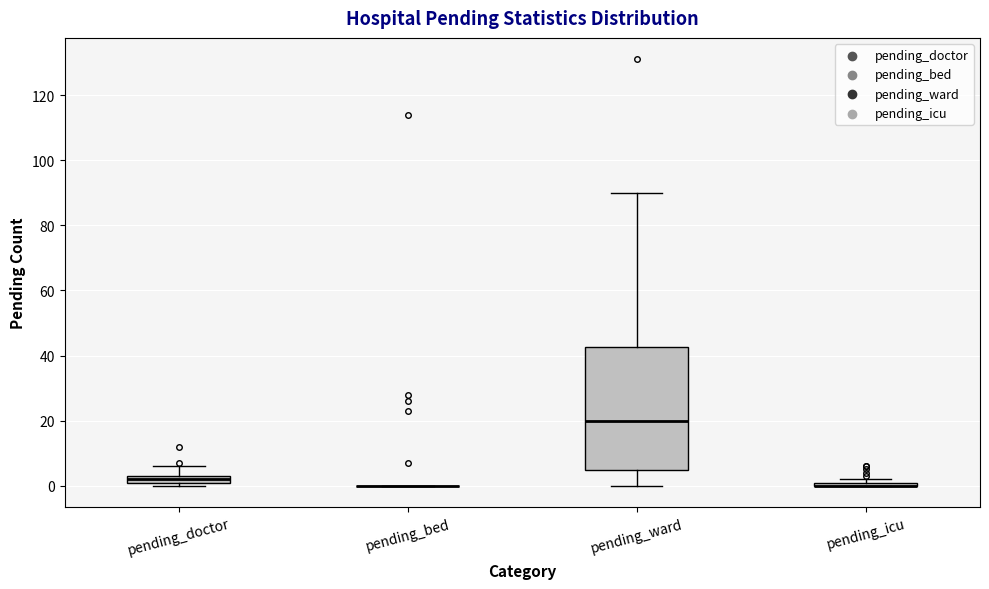

Where is the lower edge of the box for pending_icu on the y-axis? The values are not printed on the chart, so give them approximately, as read against the axis.

0